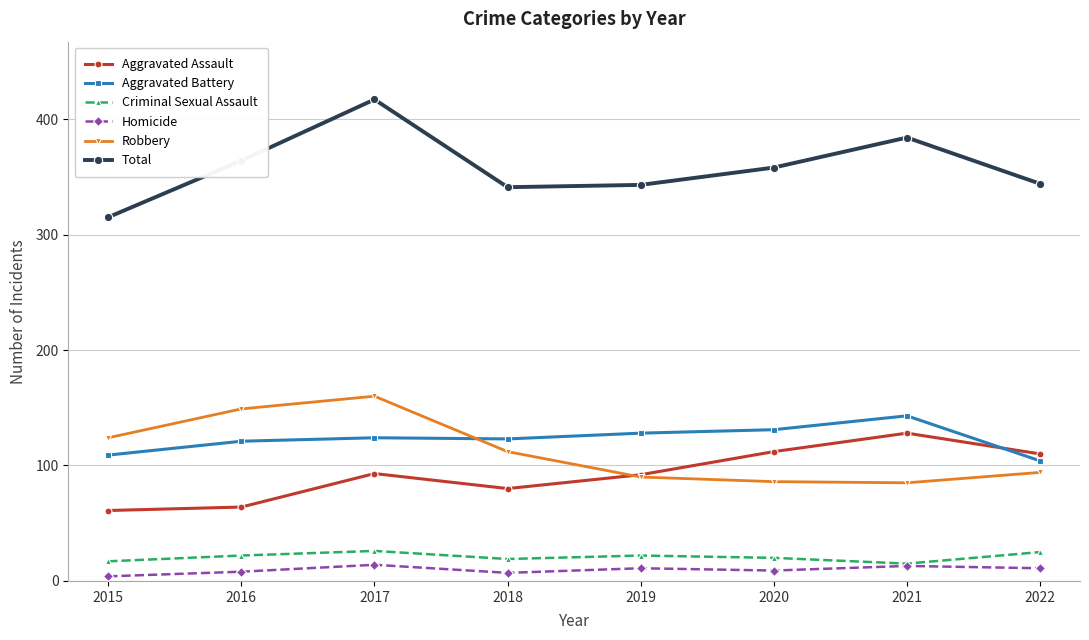

The Robbery series shows 85 at 2021. True or false?

True